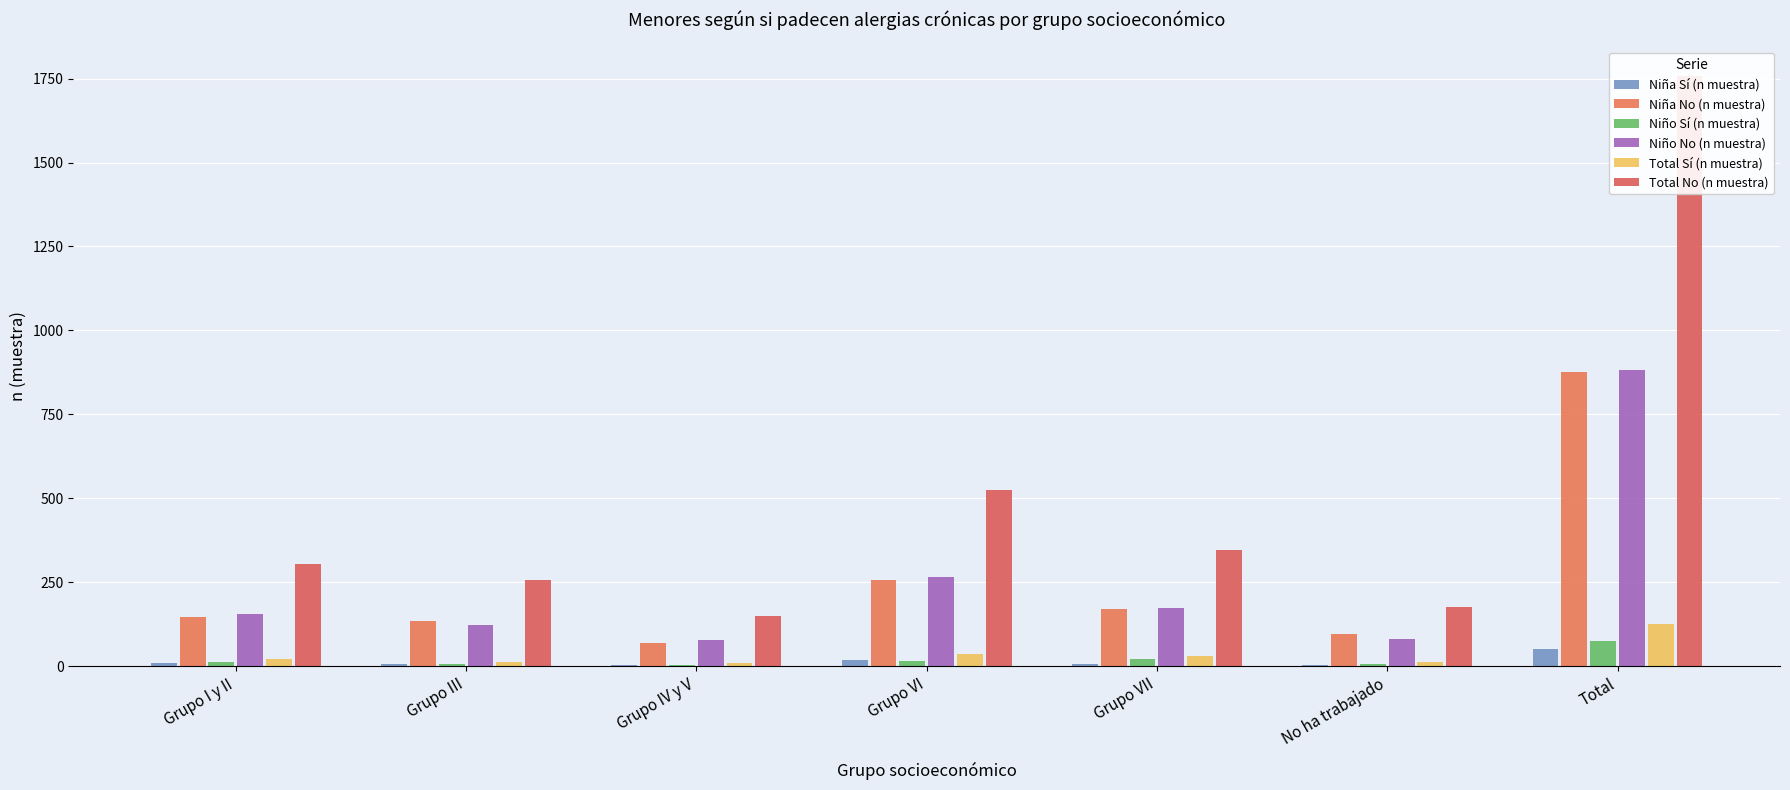

How many groups of bars are there?

7